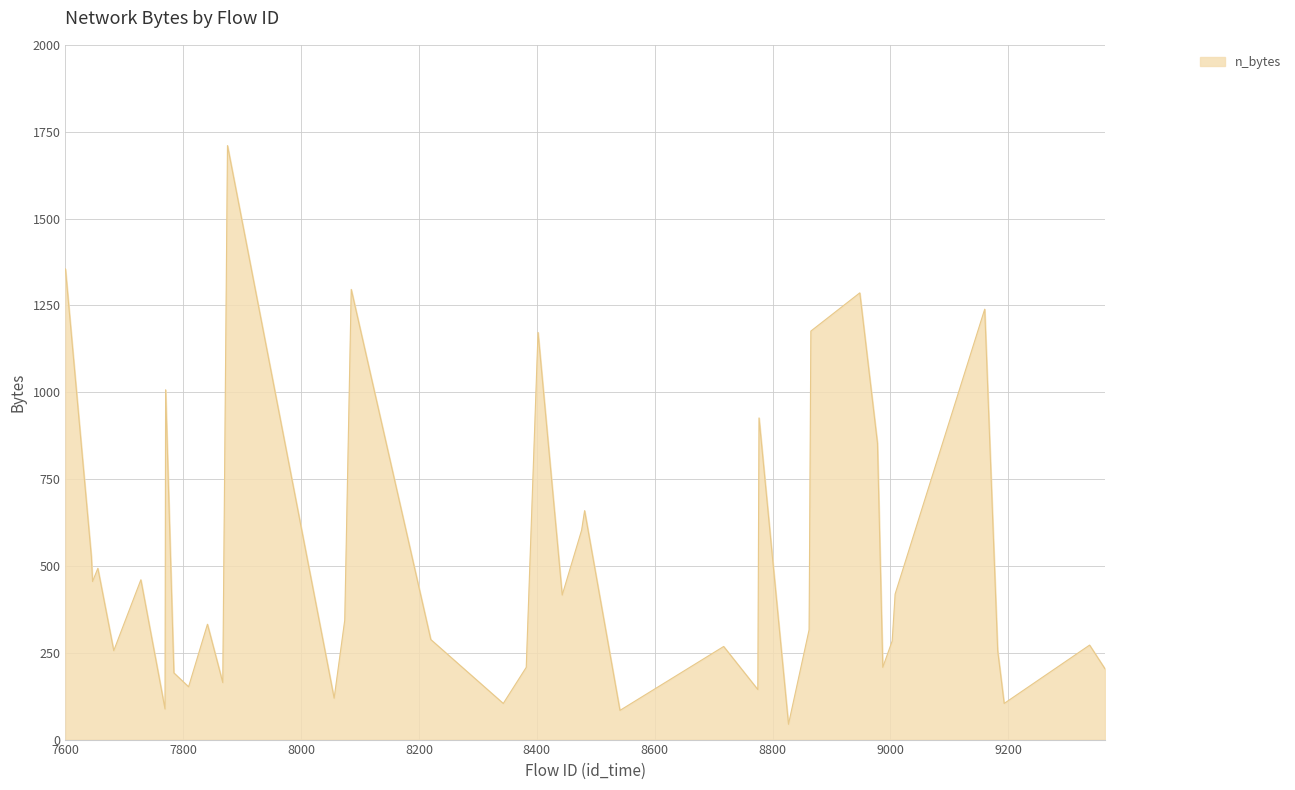

What is the greatest value displayed?

1710